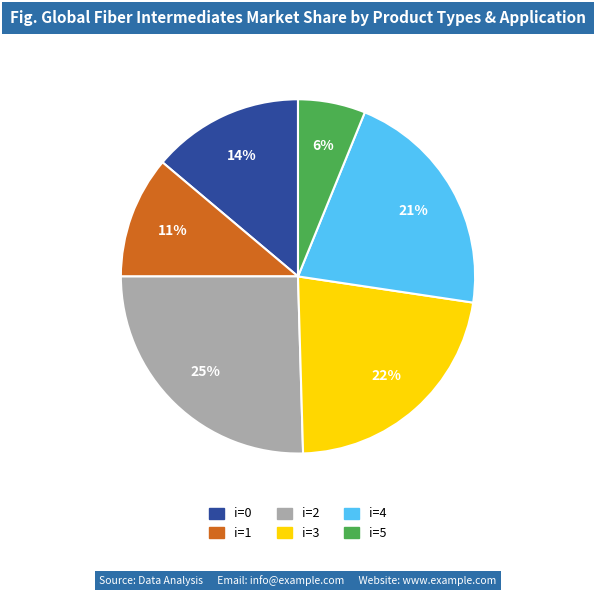

To the nearest percent, what is the difference between the largest and smallest slice percentages?

19%